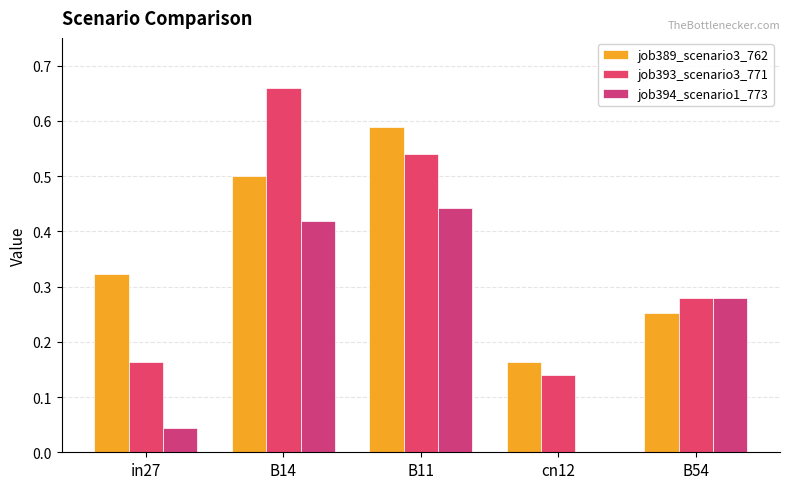

What is the maximum value for job389_scenario3_762?

0.6